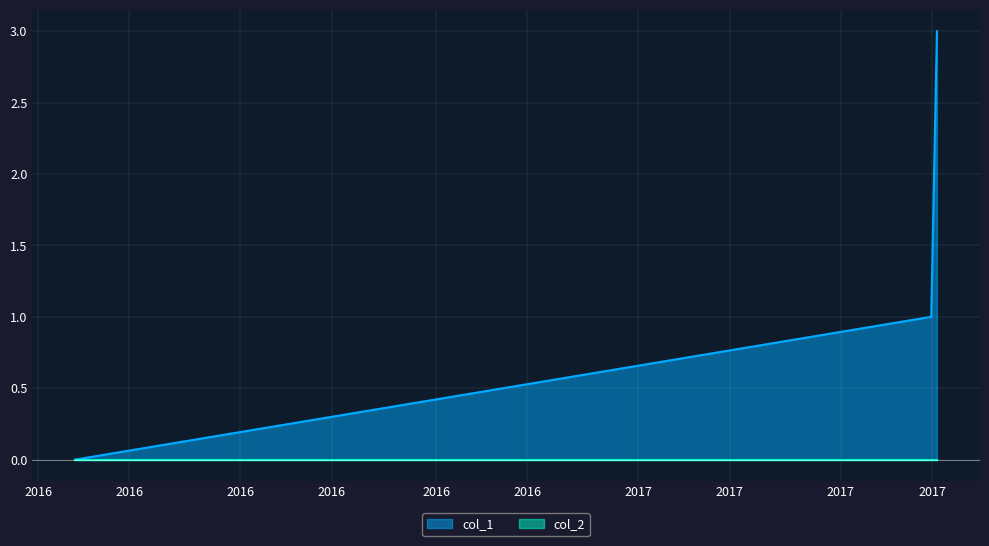

Does the chart display data point markers on the line(s)?

No